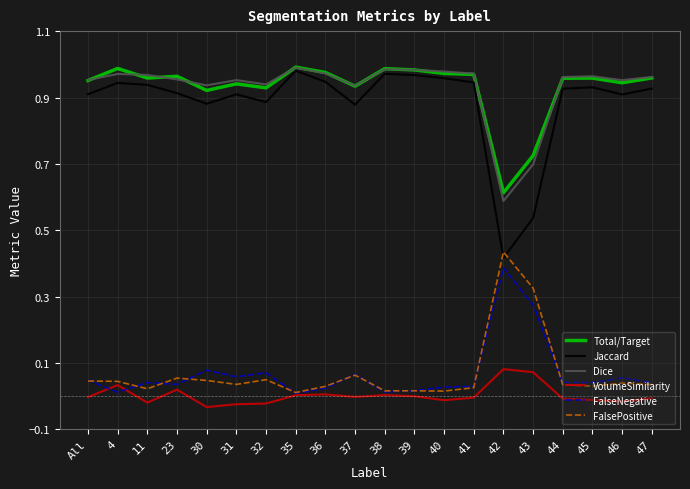

Is it true that Jaccard equals 1.6 at 32?

False